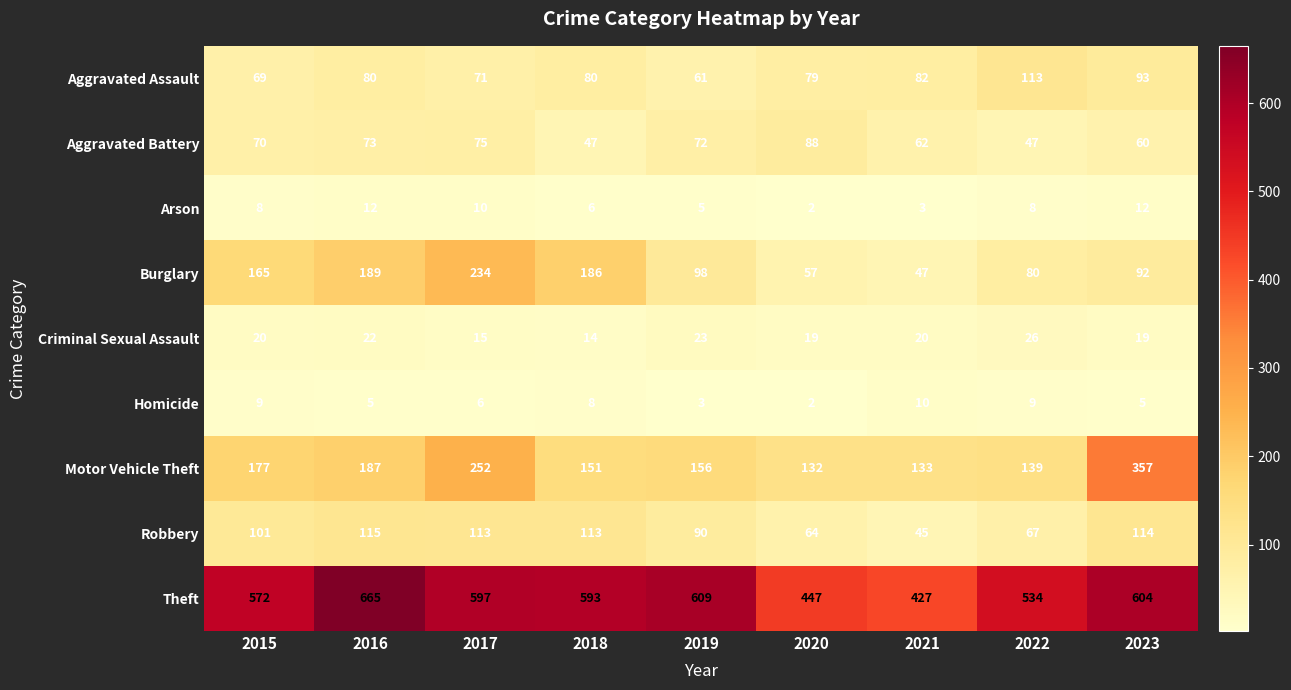

What is the greatest value displayed?

665